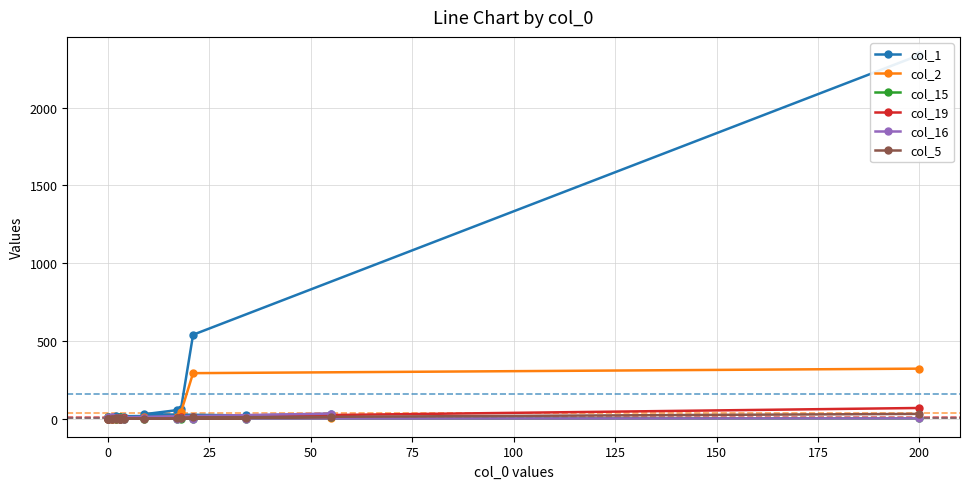

How many lines are shown in the chart?

6